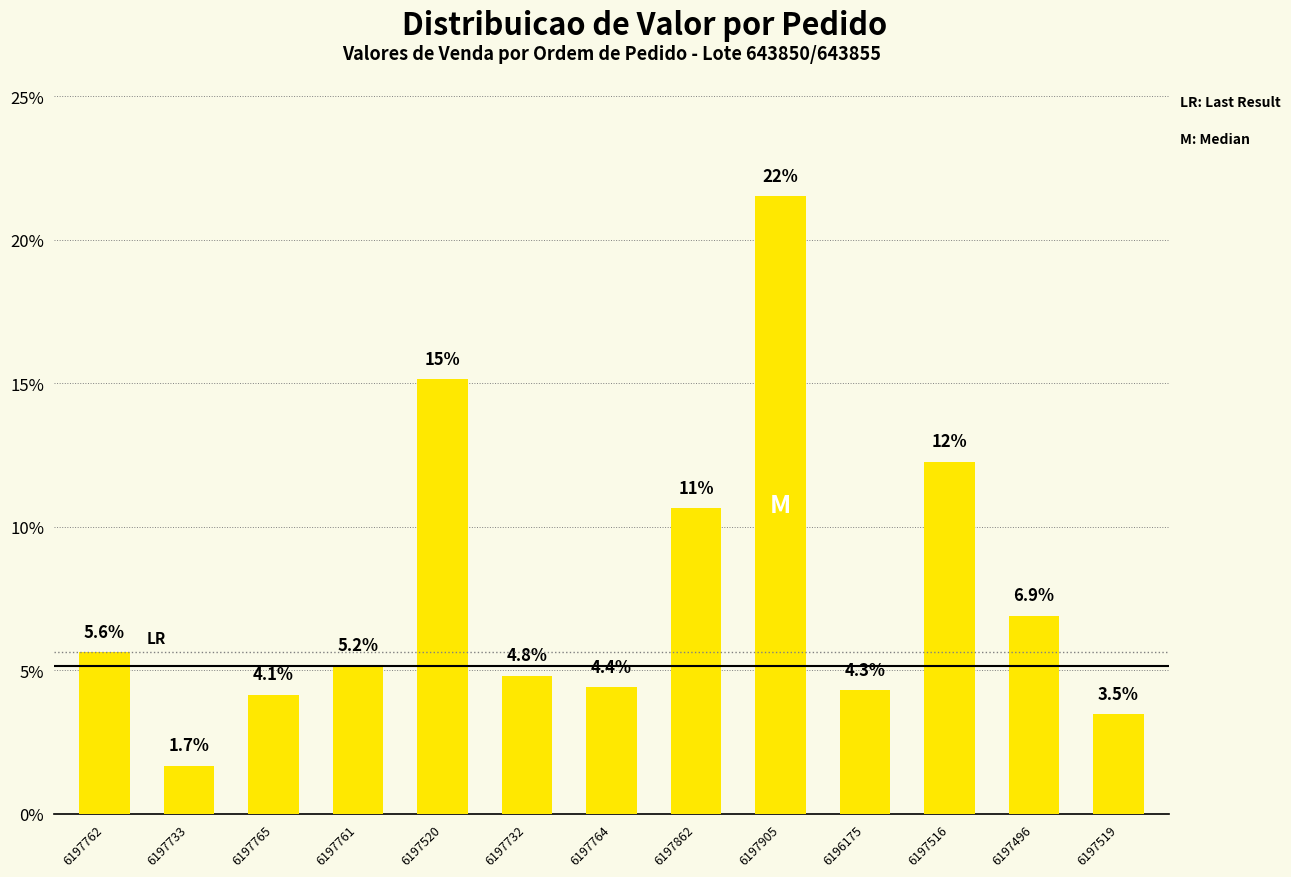

Is it true that the value at 6197905 is 21.5?

True